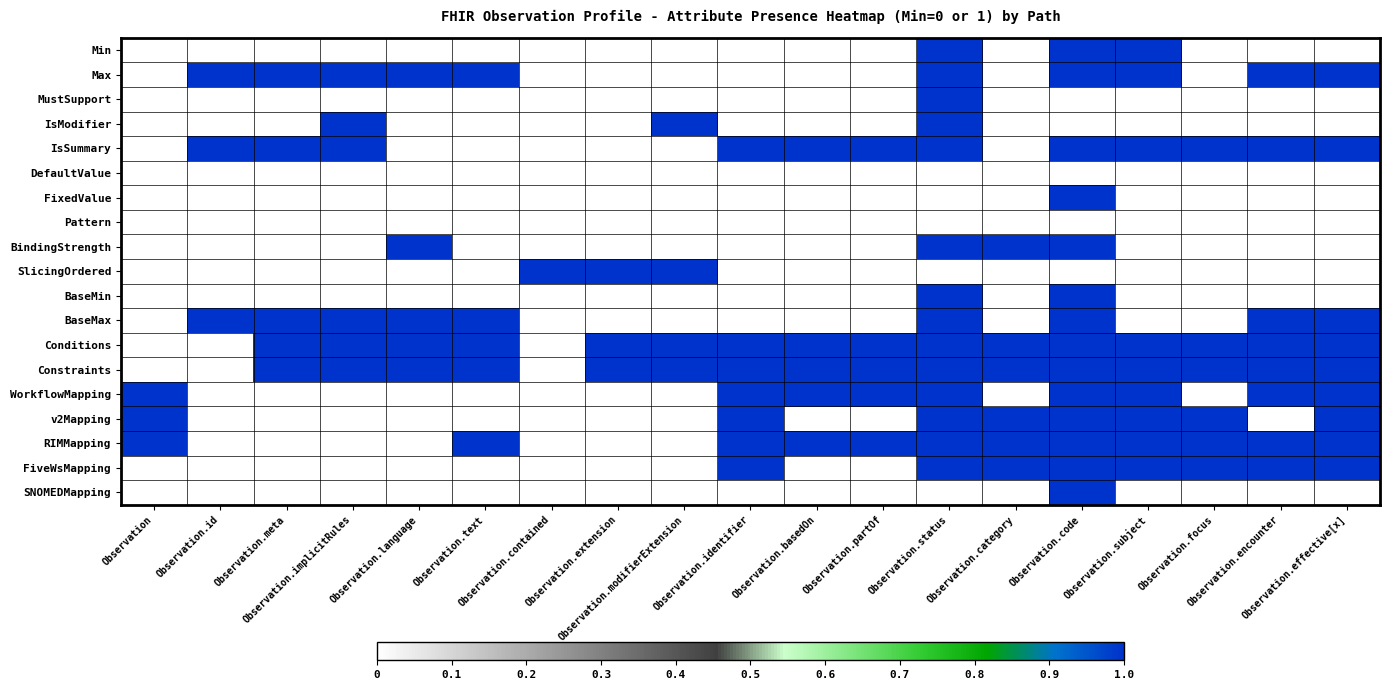

At which category is the sum across all series the highest?

Observation.status